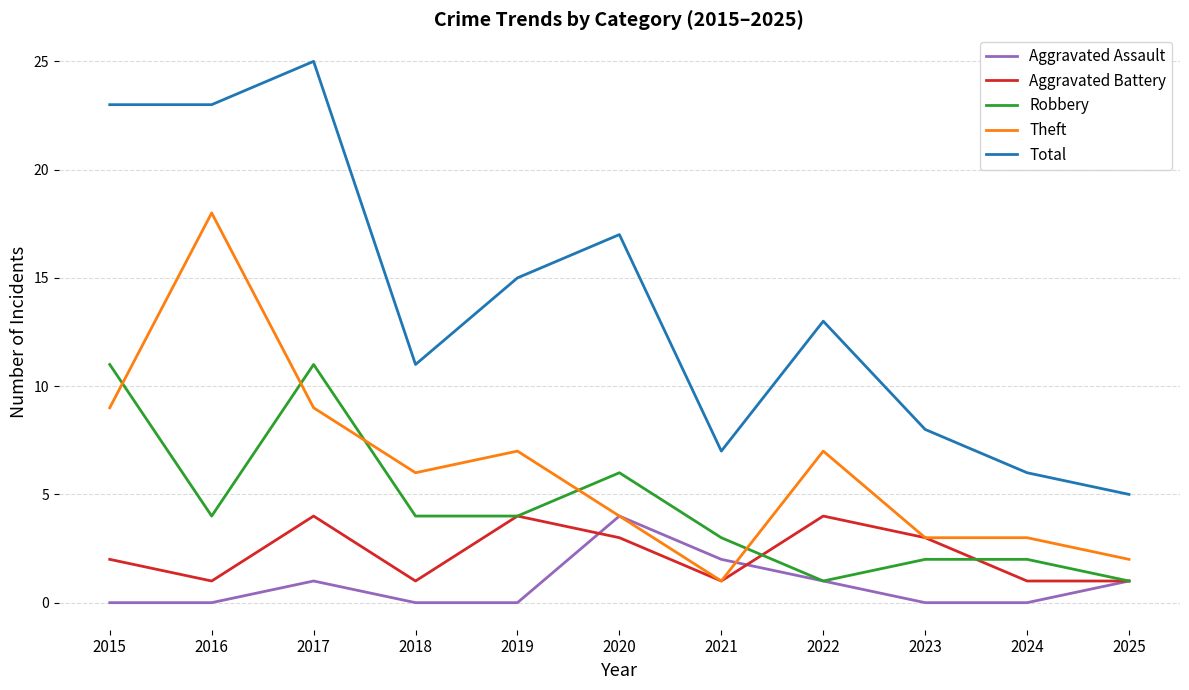

Count the Aggravated Battery values in the range 1 to 4.

11